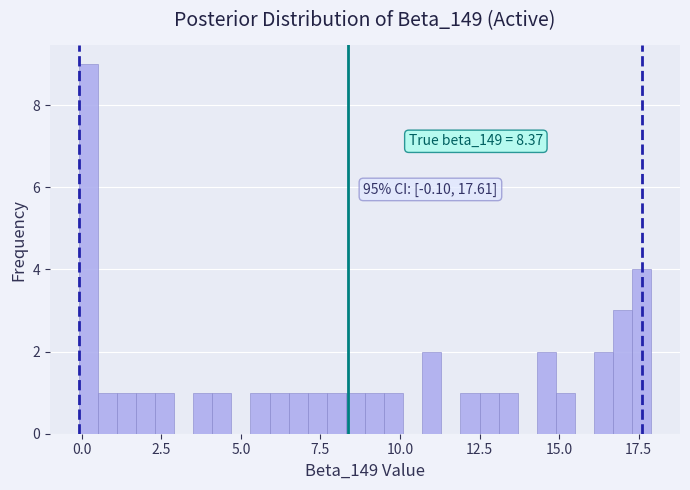

Around what value on the x-axis is the tallest bar? Give the approximate position of its centre, as read against the axis.

0.0